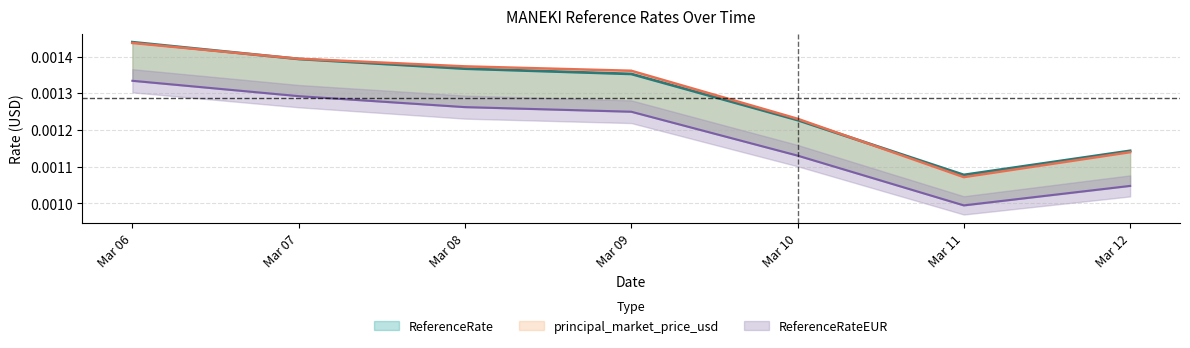

Between Mar 06 and Mar 11, which series saw the biggest shift?

principal_market_price_usd